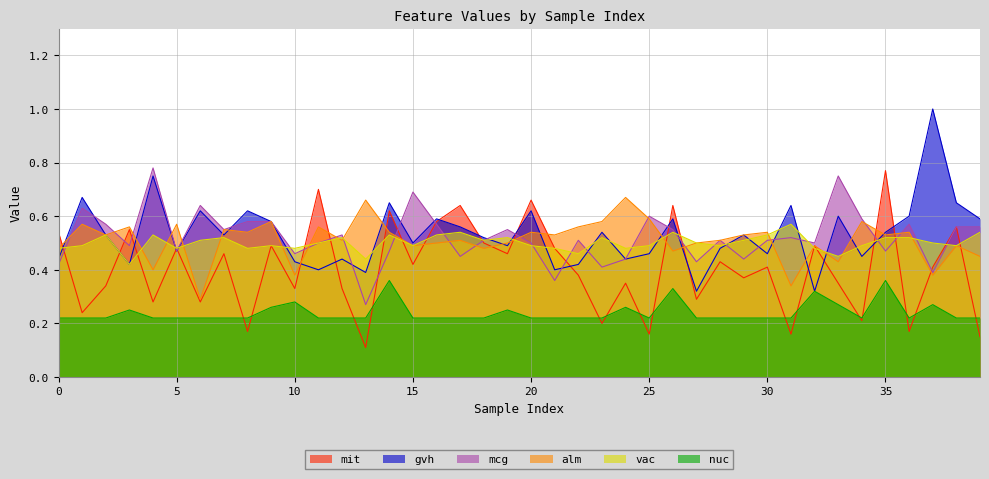

True or false: nuc and vac intersect in this chart.

False